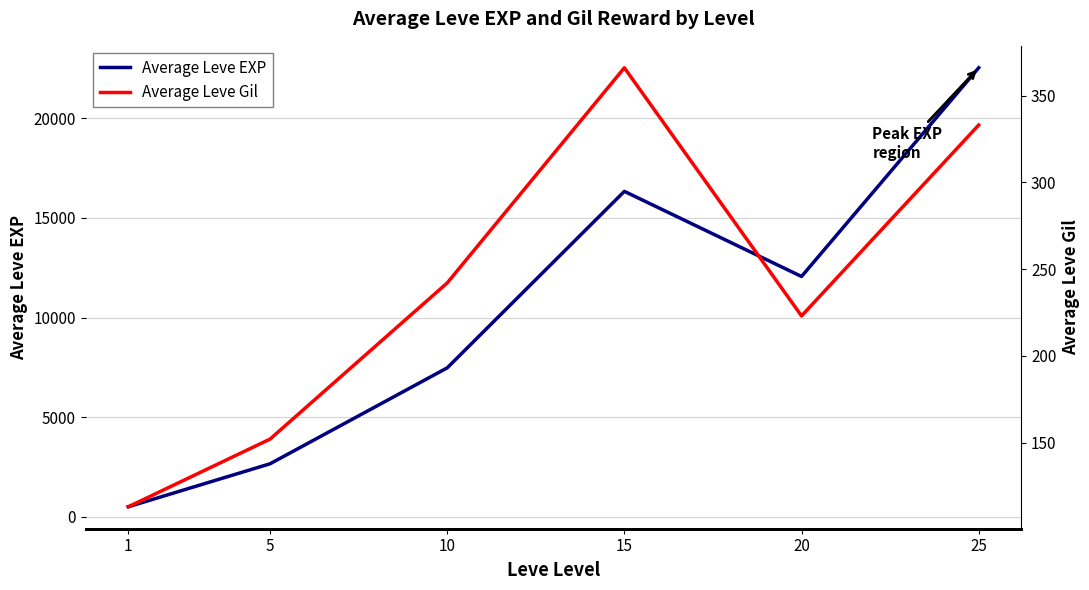

Rank the categories by Average Leve EXP value from lowest to highest.

1, 5, 10, 20, 15, 25